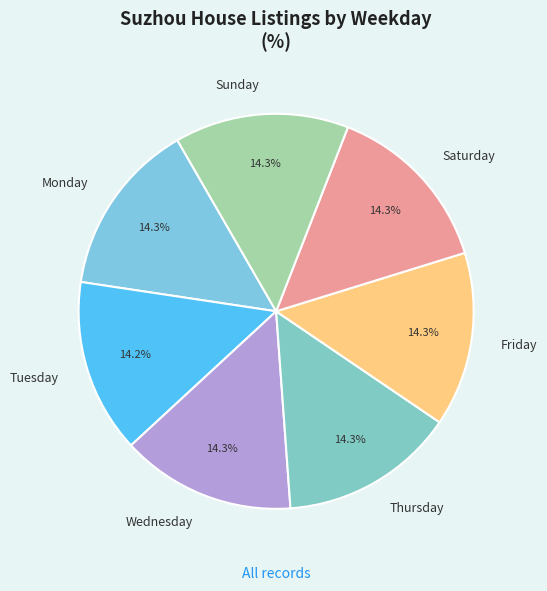

Approximately how many times larger is the value at Monday compared to Saturday?

1.0